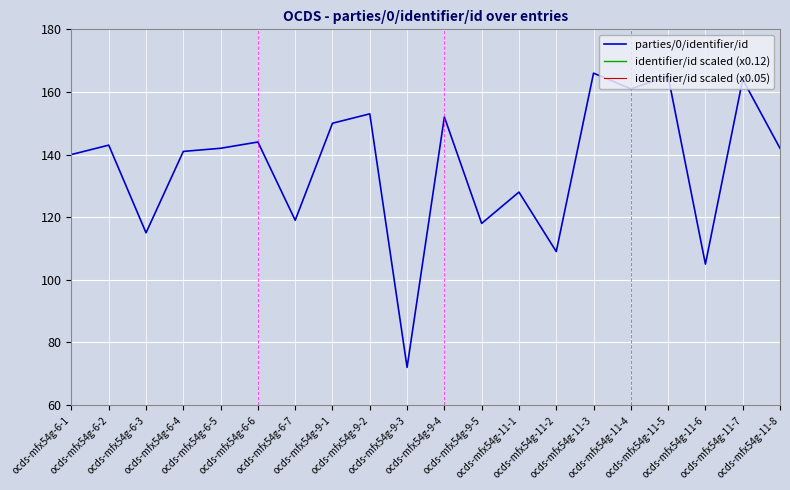

Which category has the highest value in the identifier/id scaled (x0.12) series?

ocds-mfx54g-11-3